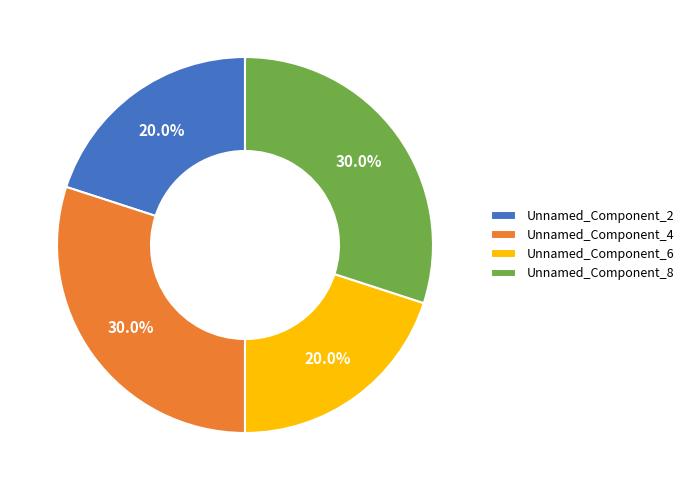

Which has a higher value, Unnamed_Component_8 or Unnamed_Component_2?

Unnamed_Component_8